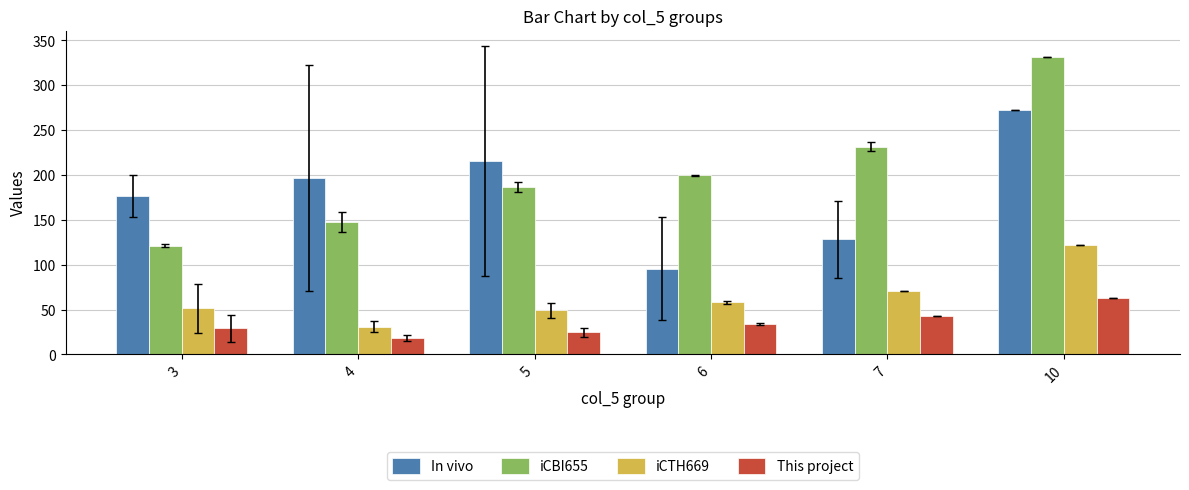

What value does the This project series have at 5?

24.5